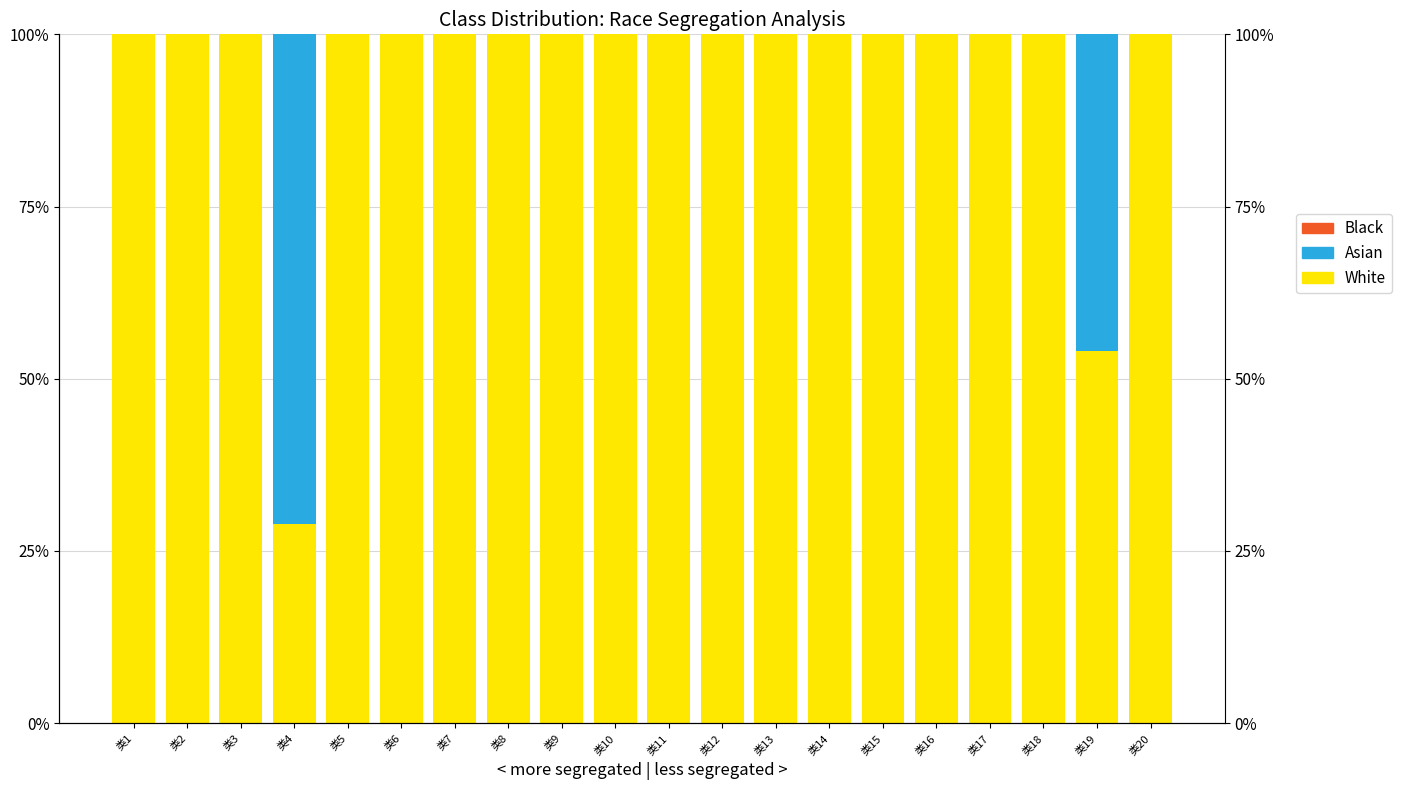

Rank the series by their maximum value, from highest to lowest.

White, Asian, Black